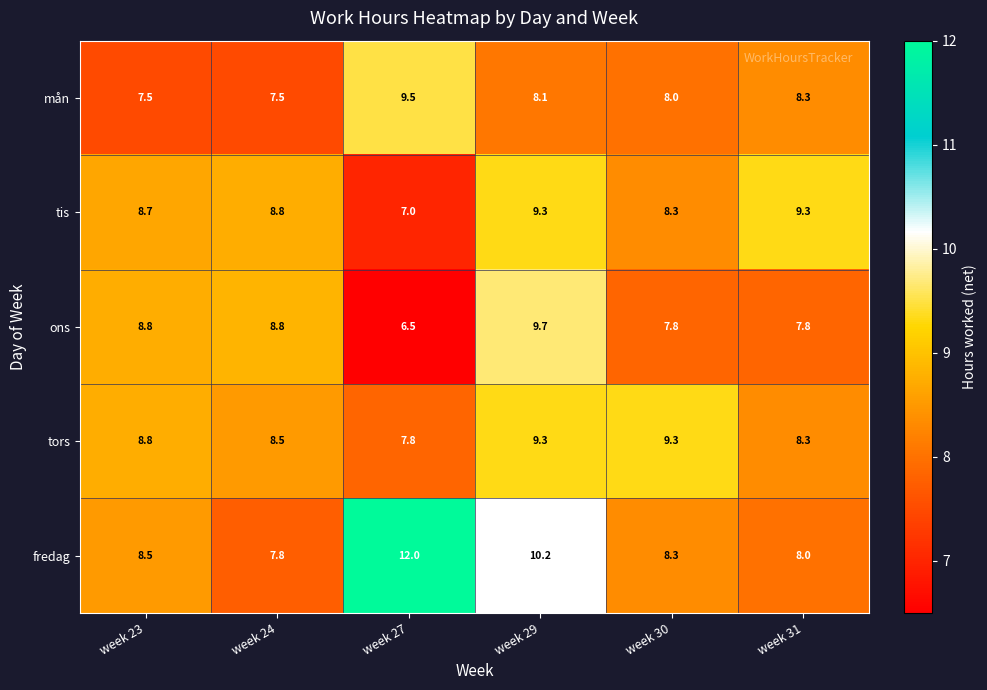

Which label corresponds to the largest value in the chart?

week 27